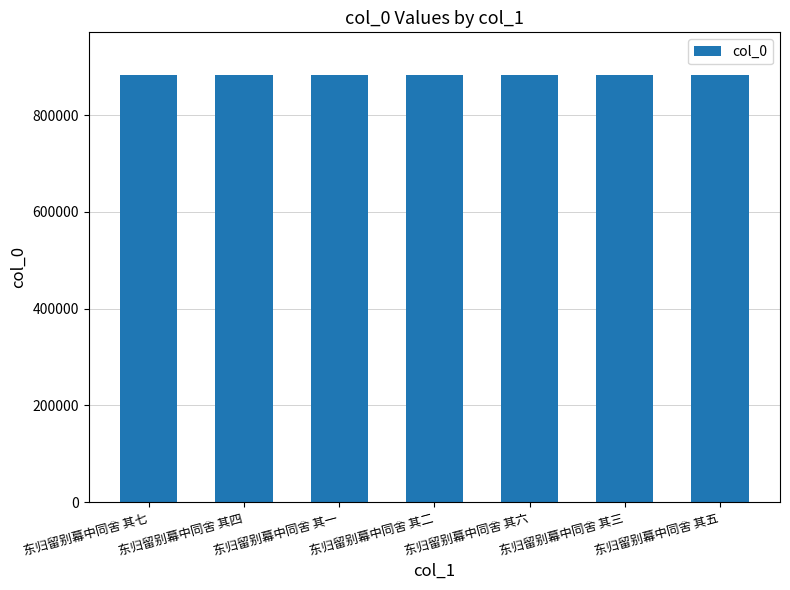

What is the sum of the values at 东归留别幕中同舍 其三 and 东归留别幕中同舍 其二?

1766049